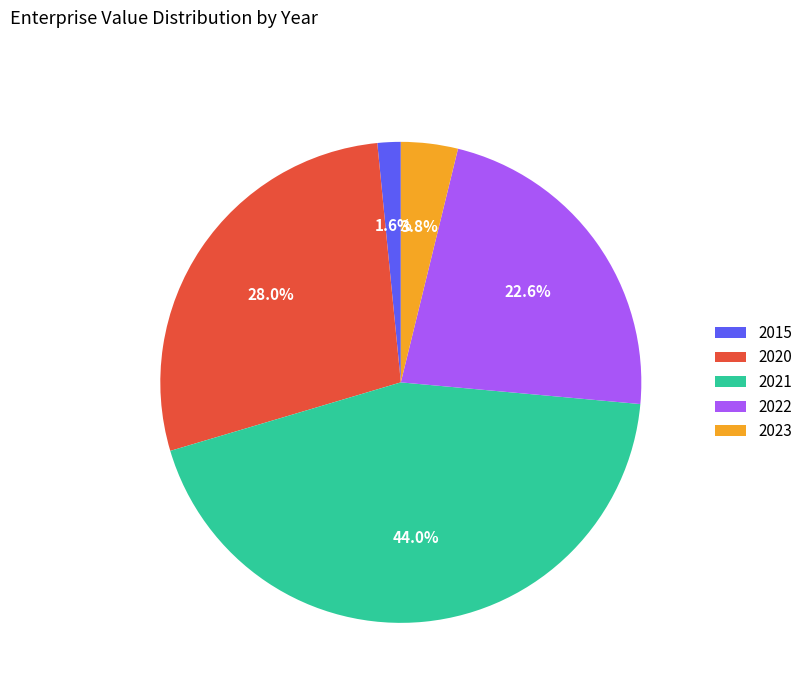

Rank the categories by value from lowest to highest.

2015, 2023, 2022, 2020, 2021